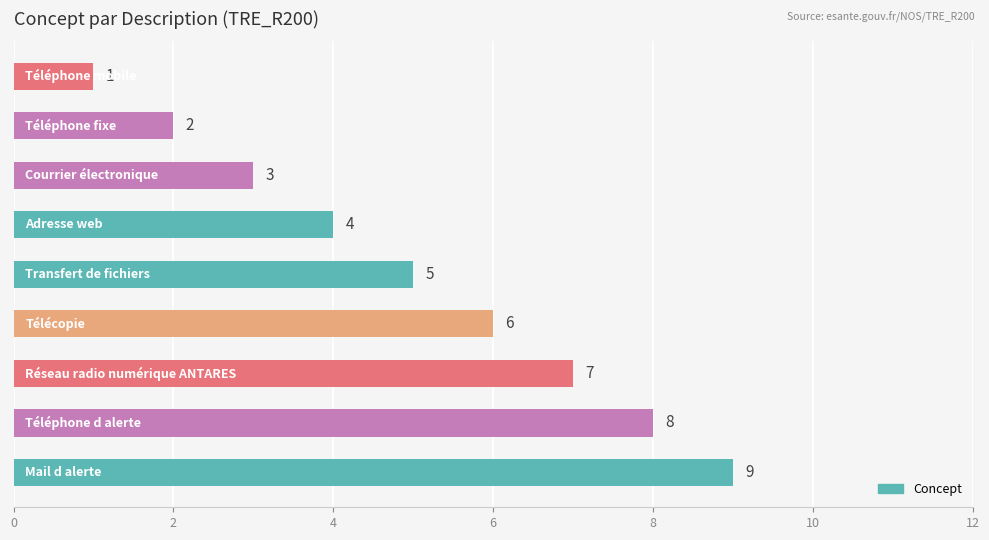

What is the value of the 2nd bar from the top?

2